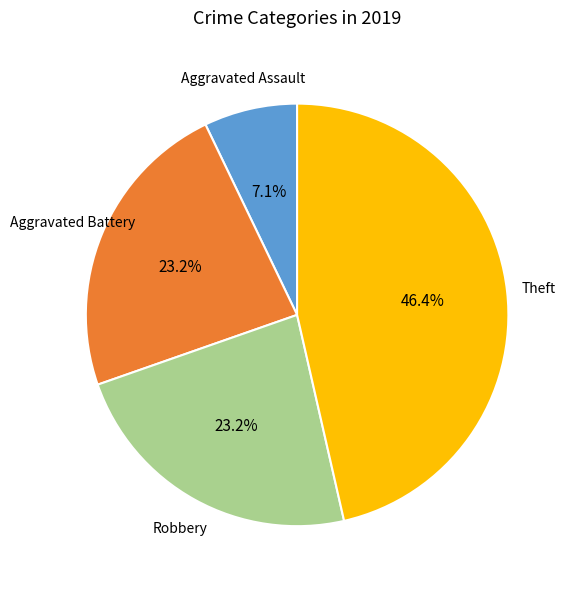

How many segments does this pie chart have?

4